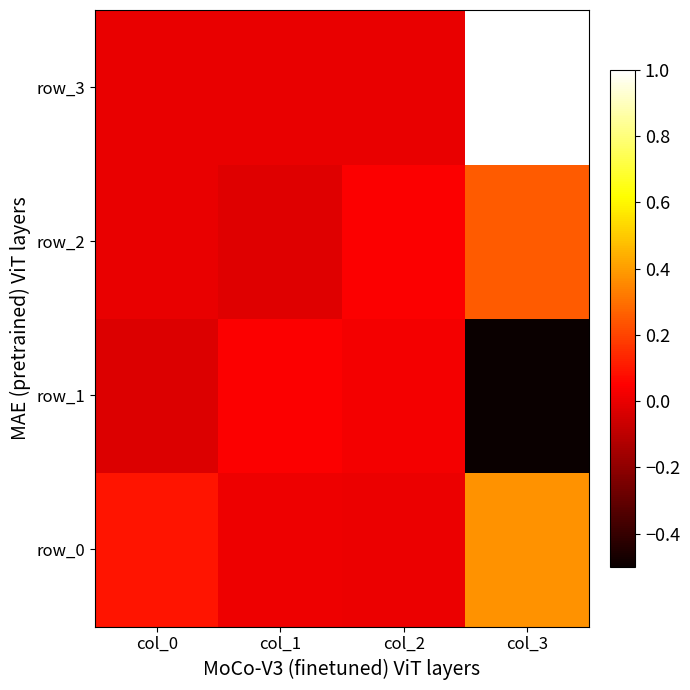

Is it true that row_3 equals 1.0 at col_3?

True